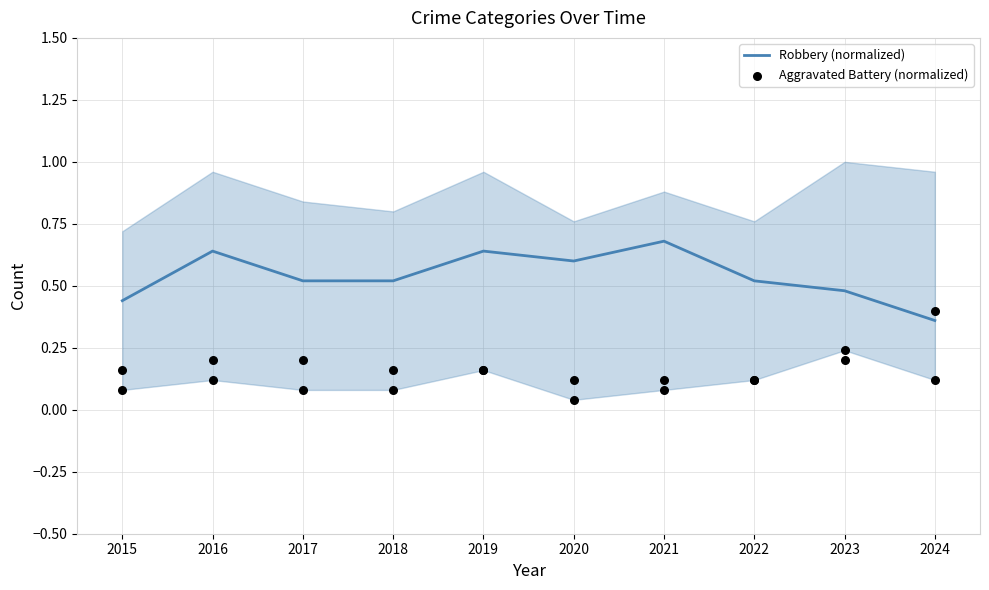

At how many categories does at least one series exceed 0?

10